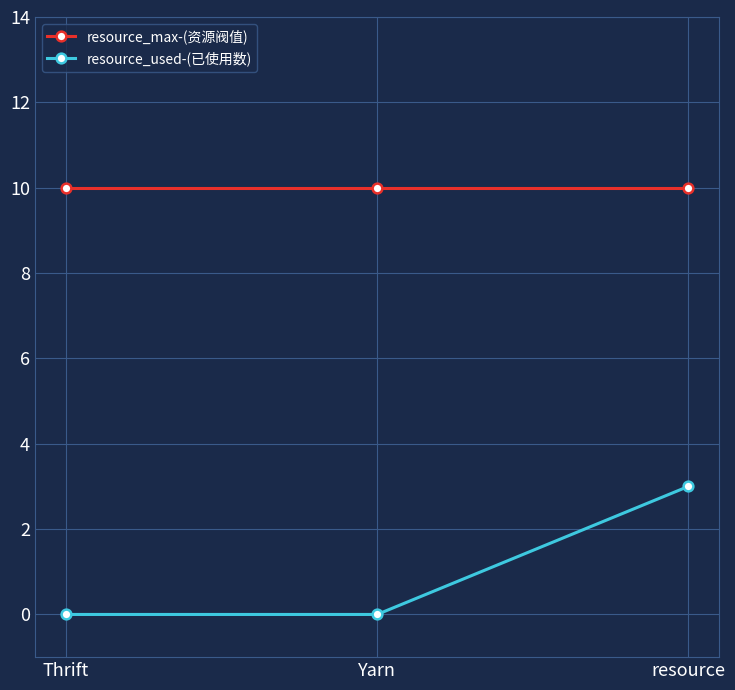

What is the label of the 1st point from the left?

Thrift